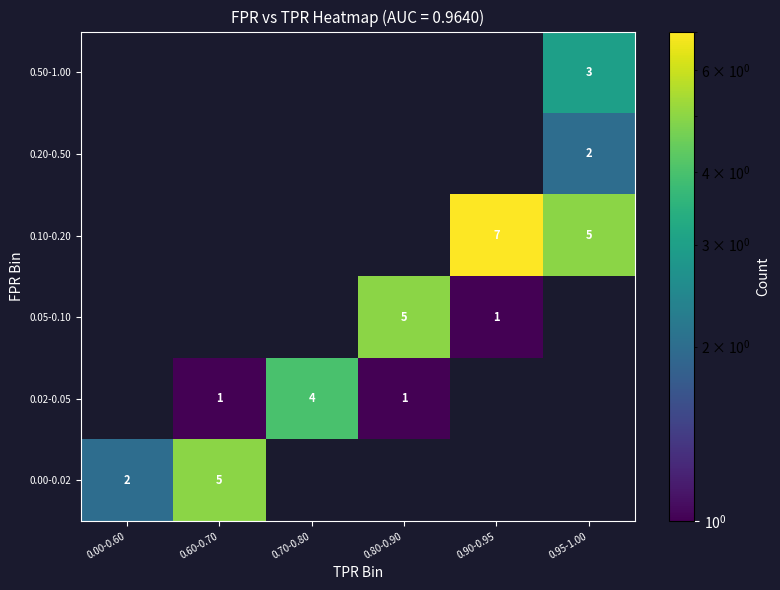

The value of 0.00-0.02 at 0.00-0.60 is 3. True or false?

False